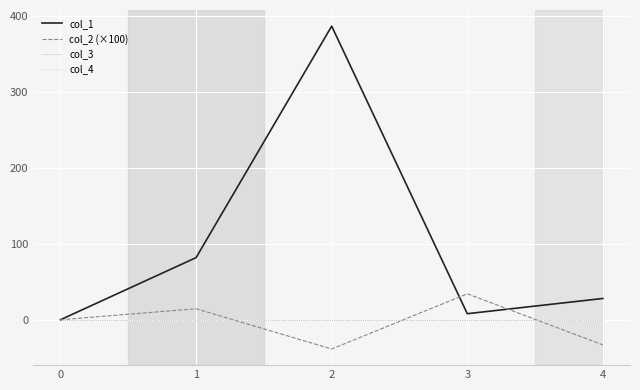

Reading left to right, list all the values displayed in this chart.

col_1: 0.0	81.9	386.9	8.0	28.0
col_2 (×100): 0.0	14.5	-38.6	34.2	-33.1
col_3: 0.0	0.0	0.0	0.0	0.0
col_4: 0.0	0.0	0.0	0.0	0.0